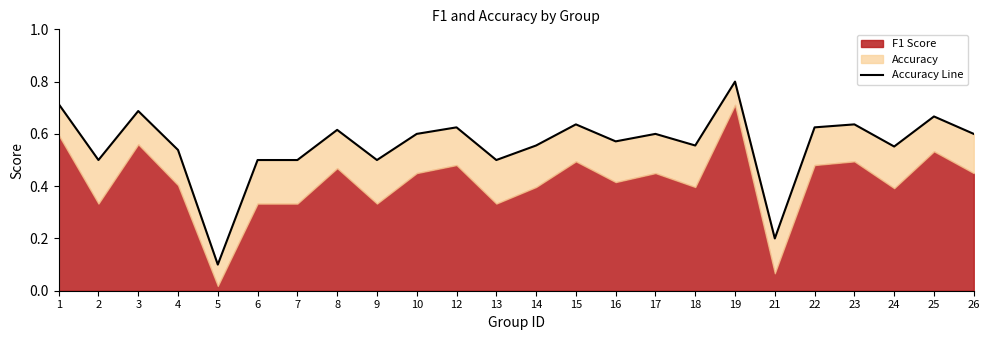

Reading left to right, list all the values displayed in this chart.

0.7	0.5	0.7	0.5	0.1	0.5	0.5	0.6	0.5	0.6	0.6	0.5	0.6	0.6	0.6	0.6	0.6	0.8	0.2	0.6	0.6	0.6	0.7	0.6